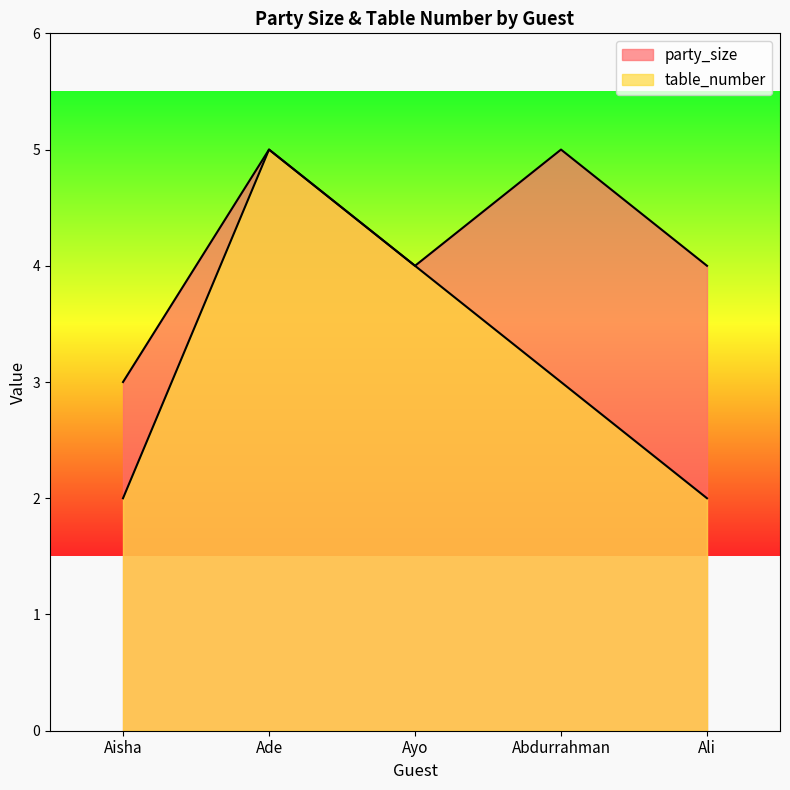

True or false: table_number has more than 2 interior local peaks.

False